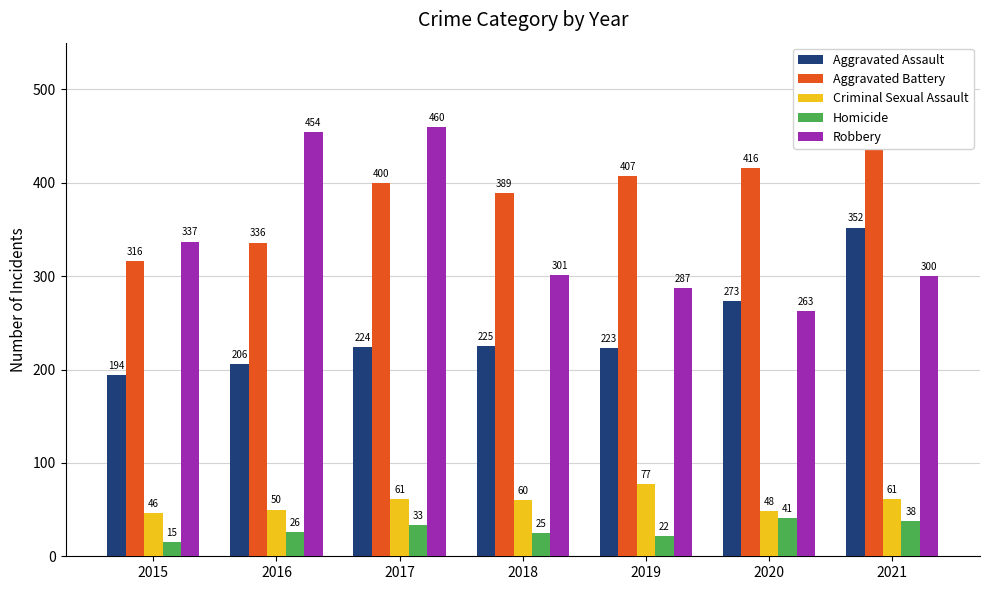

Is the value of Robbery at 2016 greater than the value of Aggravated Battery at 2019?

Yes